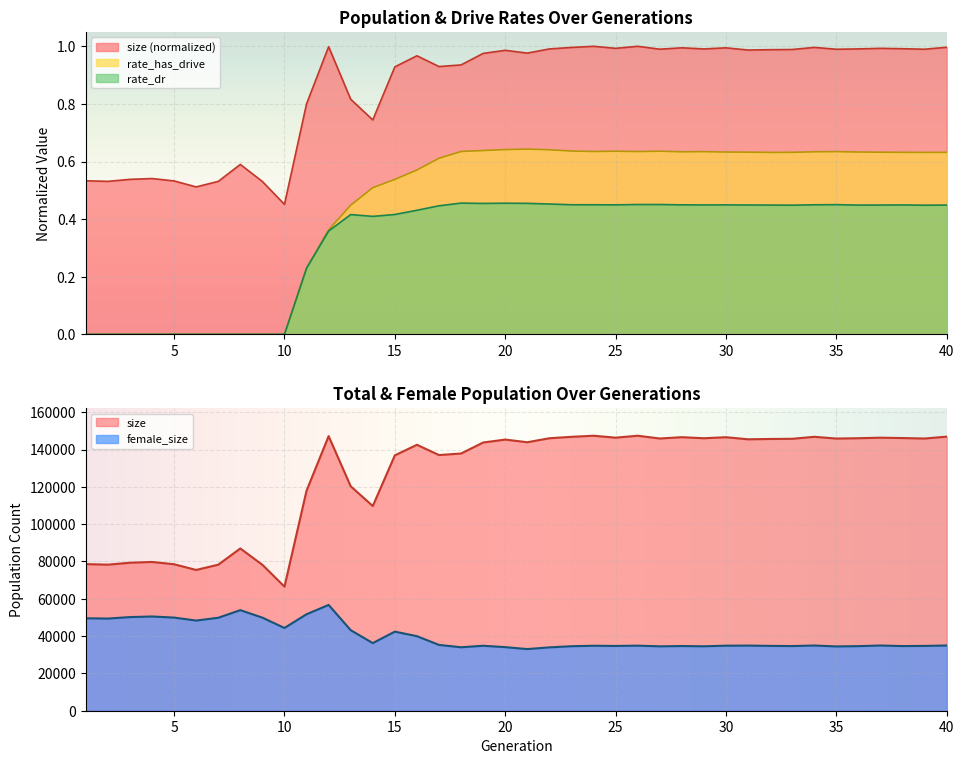

At how many categories does at least one series exceed 53506?

40